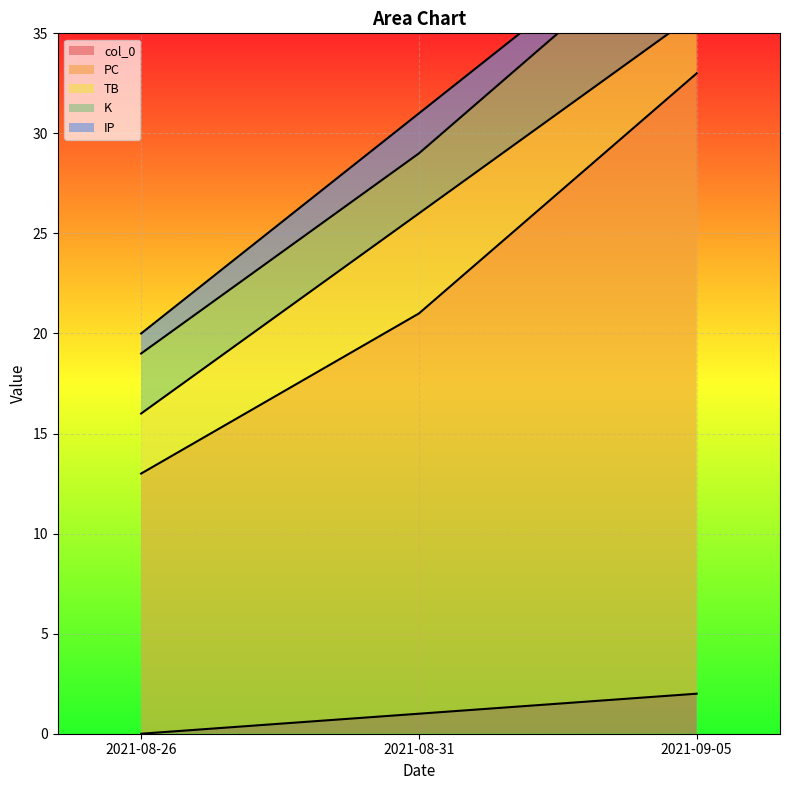

How many lines are shown in the chart?

5